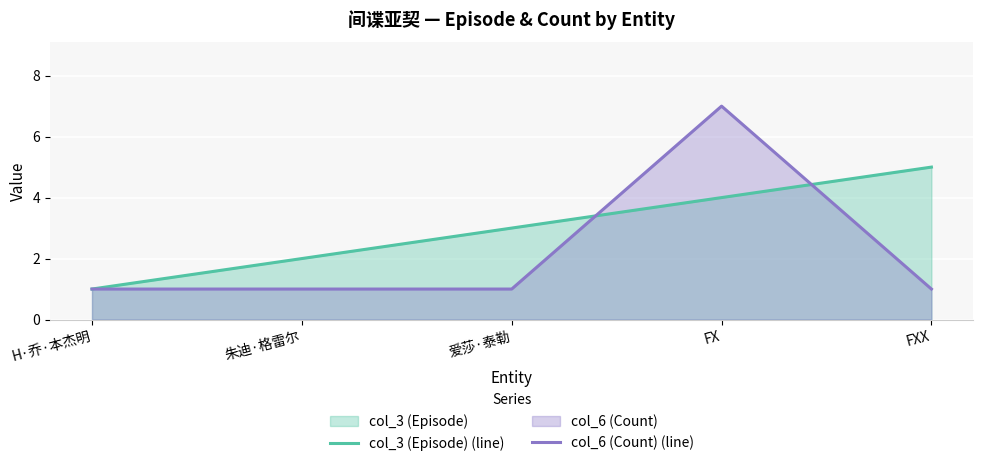

At which category does the chart reach its peak across all series?

FX